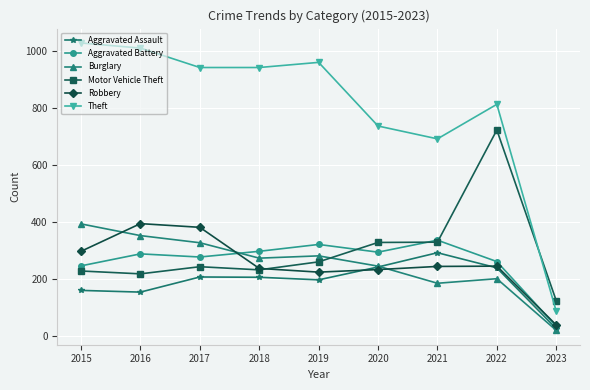

What is the greatest value displayed?

1027